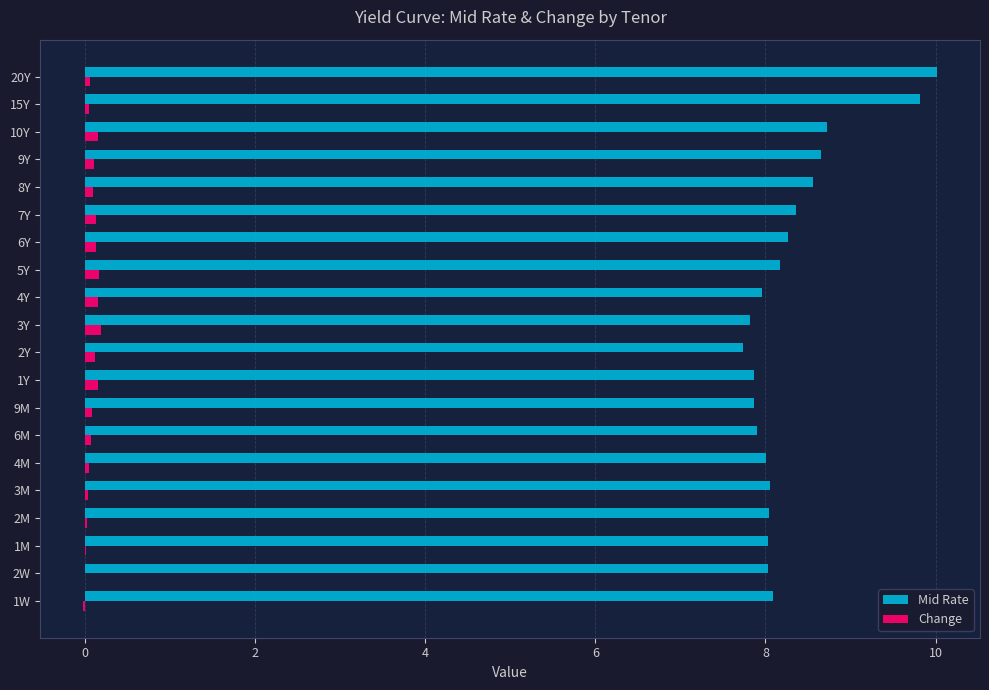

Is the value of Change at 2Y greater than the value of Mid Rate at 5Y?

No